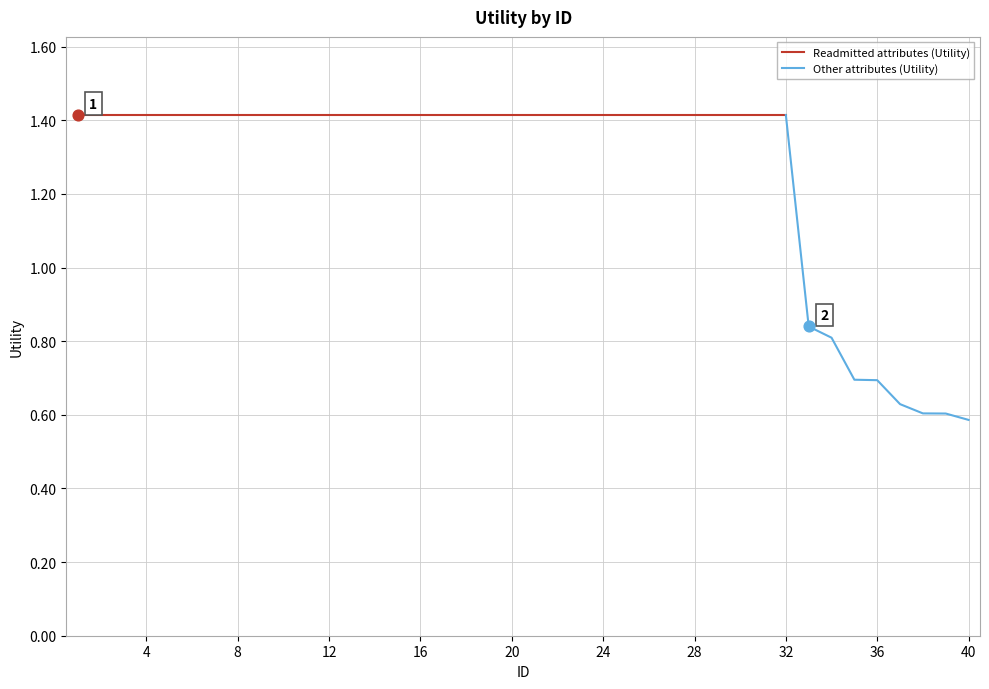

Approximately how many times larger is the value at 12 compared to 1?

1.0